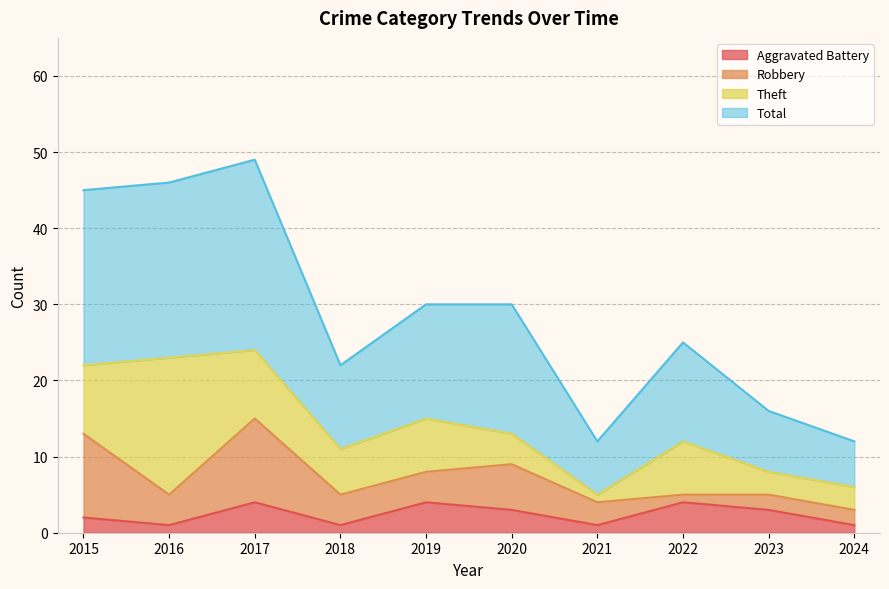

True or false: Aggravated Battery and Total cross at least once.

False